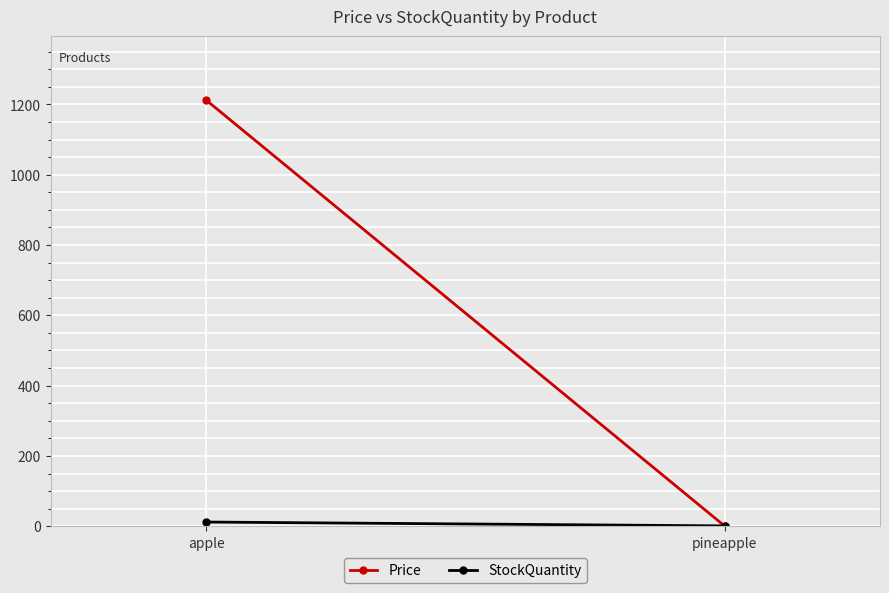

Which series changed the most between apple and pineapple?

Price